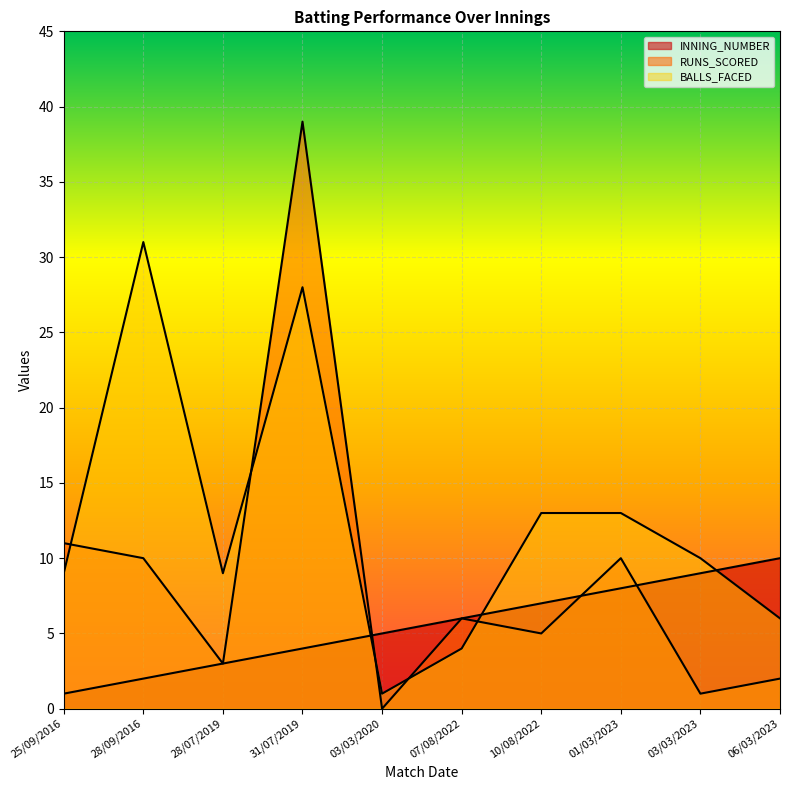

How many lines are shown in the chart?

3